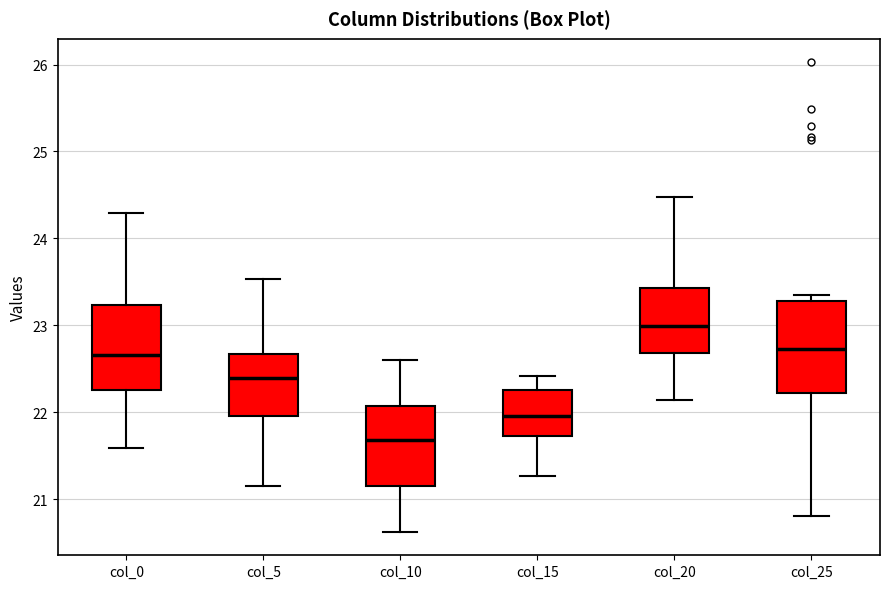

Reading left to right, transcribe this box plot: for each box, give where its median line is, the range the box spans, and where its two whiskers end, as read against the y-axis. The values are not printed on the chart, so give them approximately, as read against the axis.

col_0: median 22.7, box 22.3 to 23.2, whiskers 21.6 to 24.3
col_5: median 22.4, box 22.0 to 22.7, whiskers 21.1 to 23.5
col_10: median 21.7, box 21.2 to 22.1, whiskers 20.6 to 22.6
col_15: median 22.0, box 21.7 to 22.3, whiskers 21.3 to 22.4
col_20: median 23.0, box 22.7 to 23.4, whiskers 22.1 to 24.5
col_25: median 22.7, box 22.2 to 23.3, whiskers 20.8 to 23.4